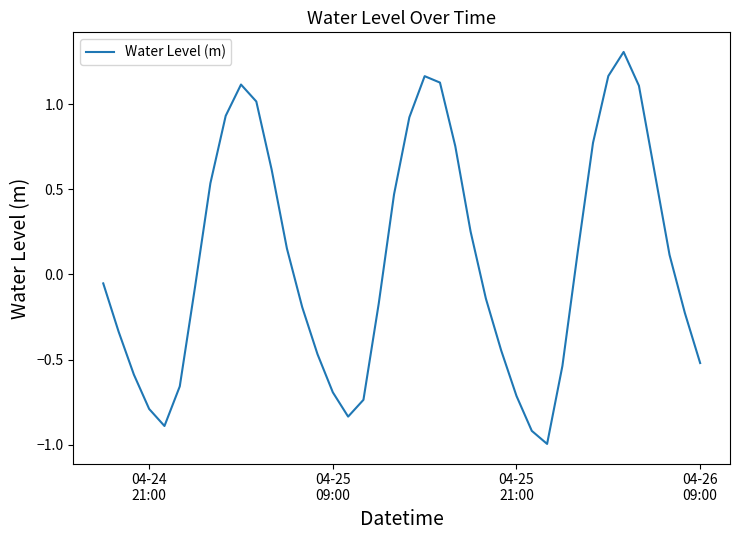

What is the maximum value shown in the chart?

1.3